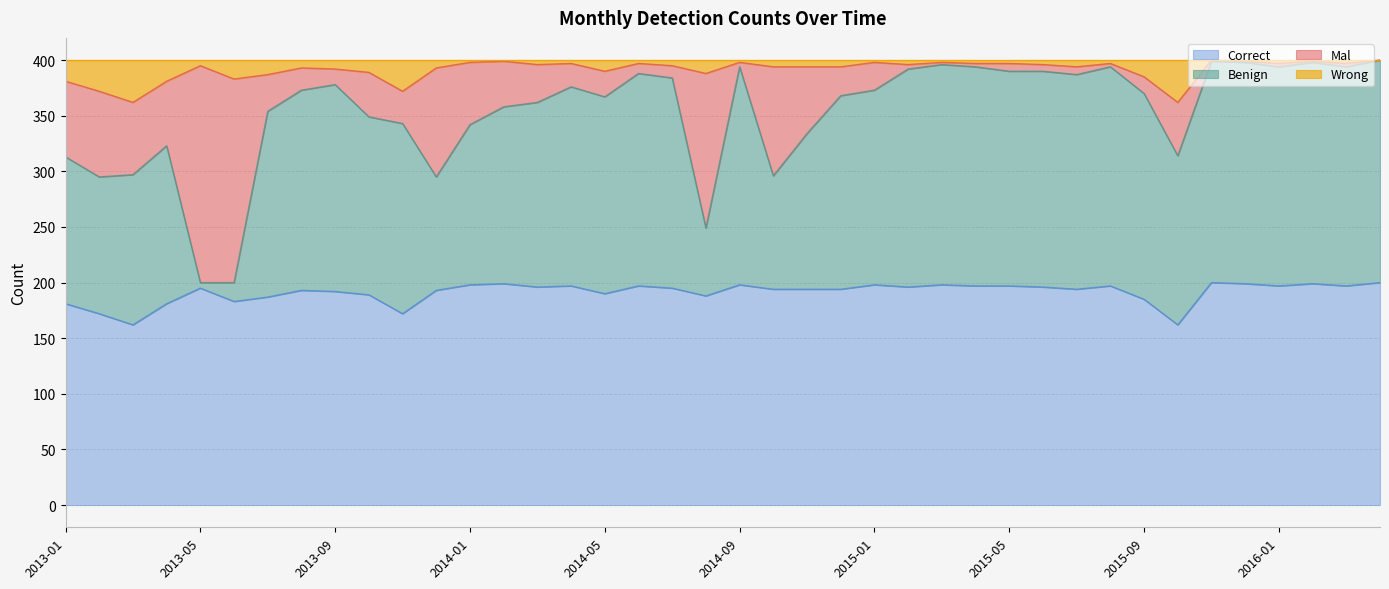

Which has a higher value, 2015-06 or 2015-03?

2015-03